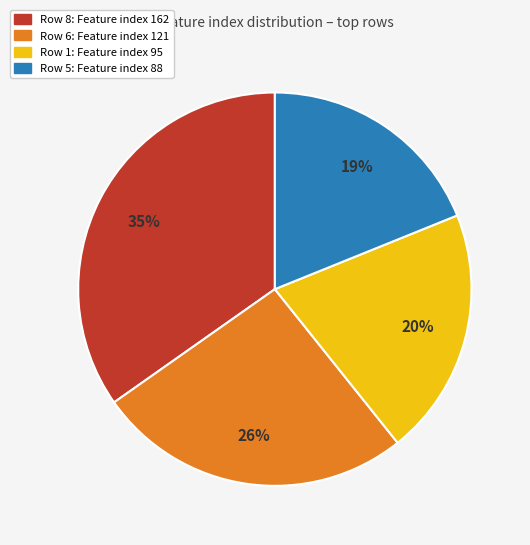

Is there a majority slice in this chart?

No